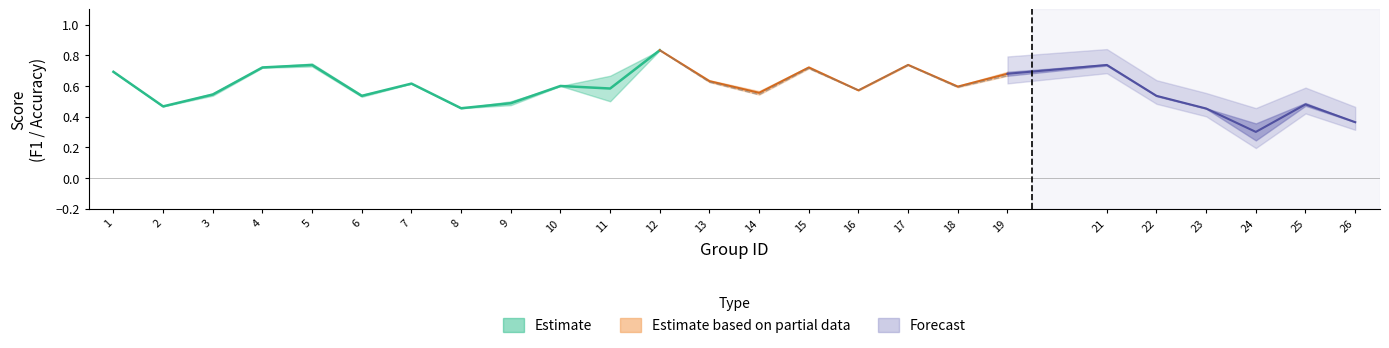

What is the value of the f1 point at the 2nd from the left?

0.5